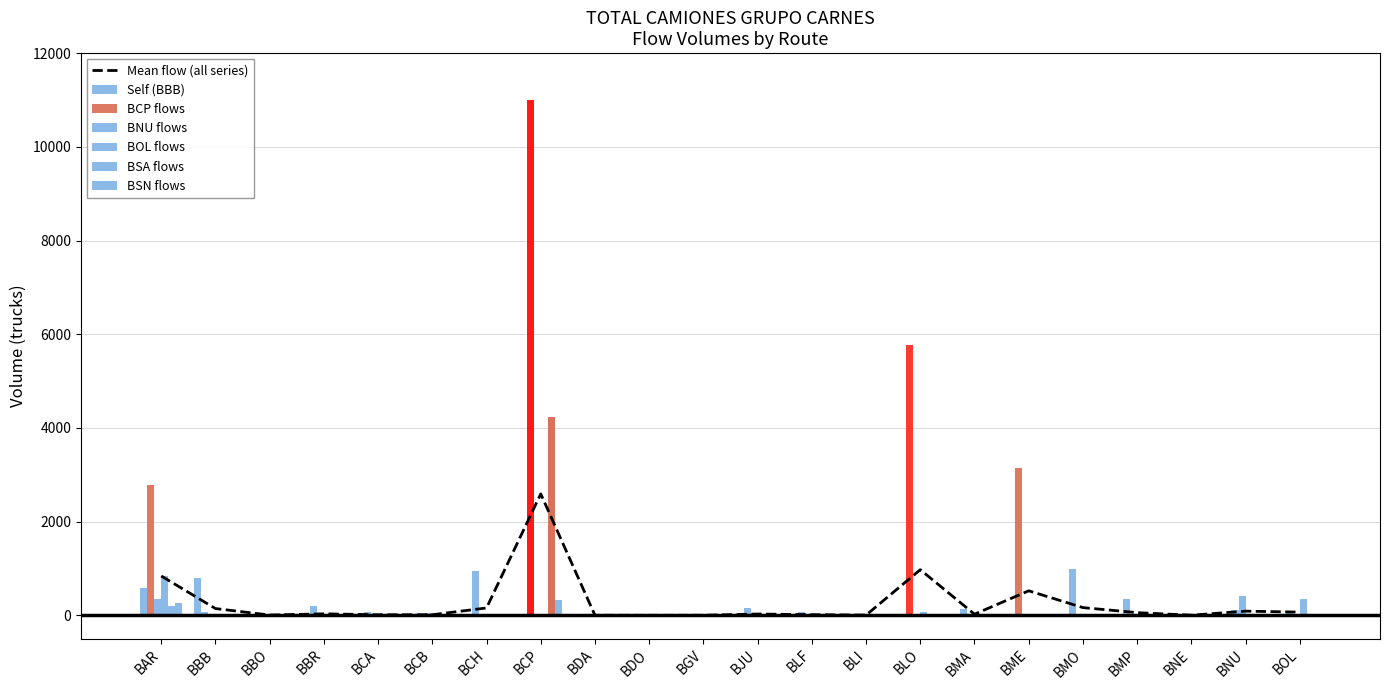

Which series has the largest range (max minus min)?

BCP flows